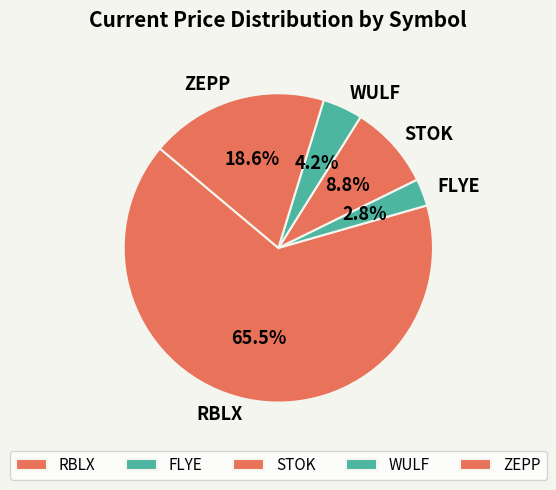

Is there any slice that represents more than half of the pie?

Yes